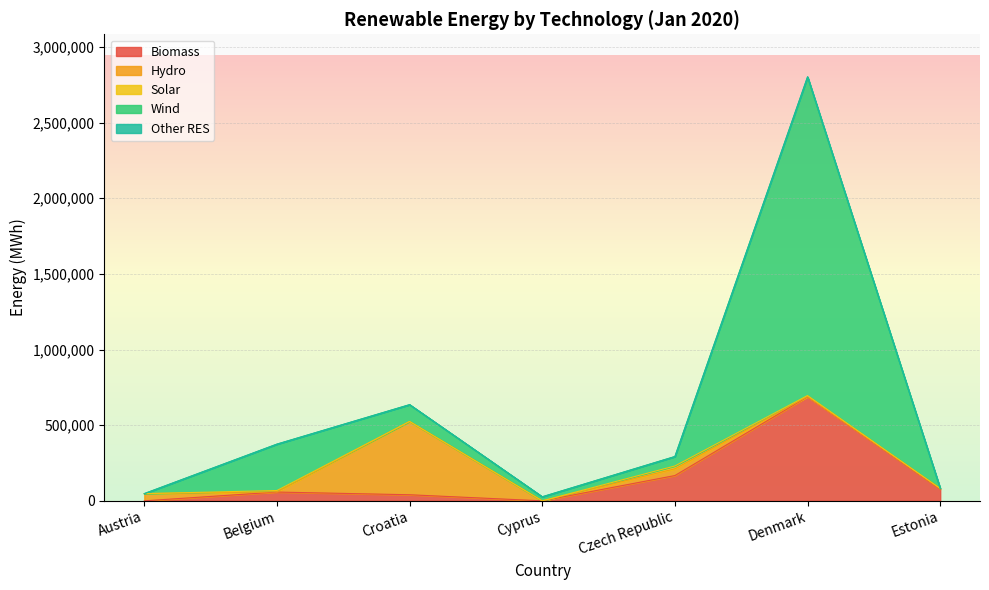

True or false: Hydro and Biomass cross at least once.

True